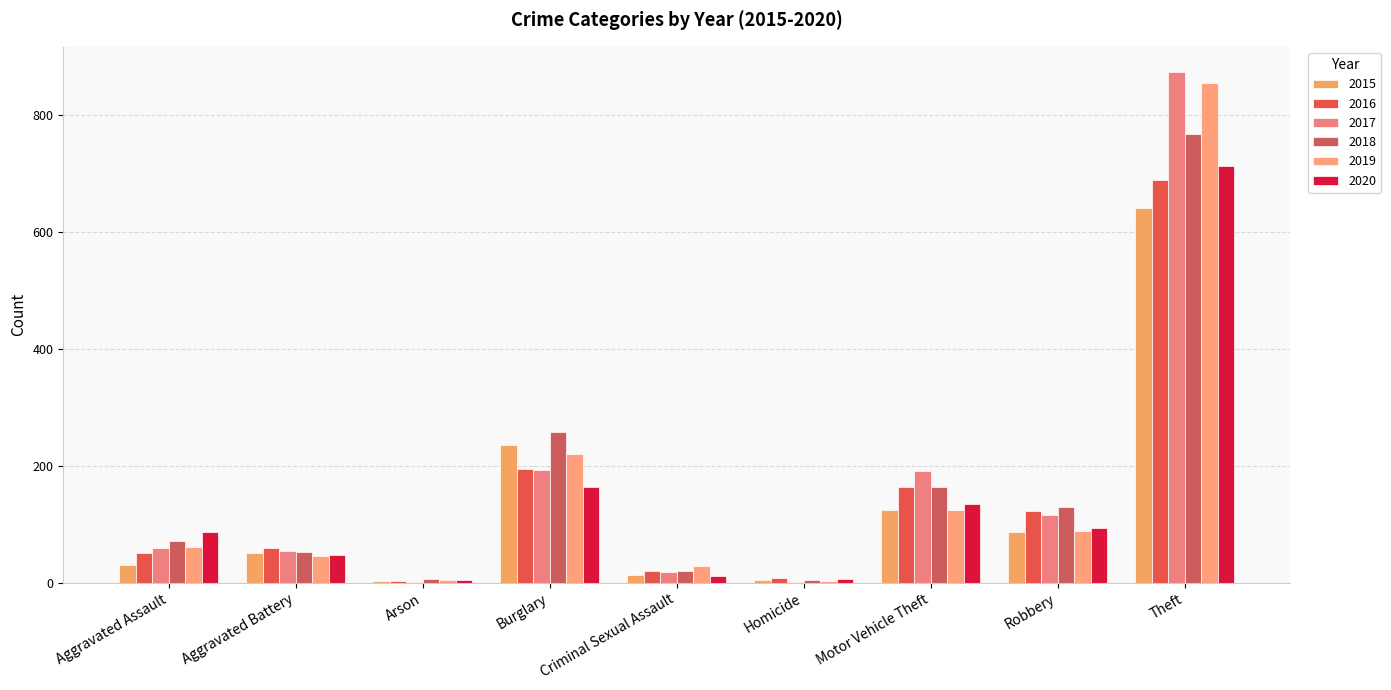

Between Criminal Sexual Assault and Burglary, which is larger?

Burglary